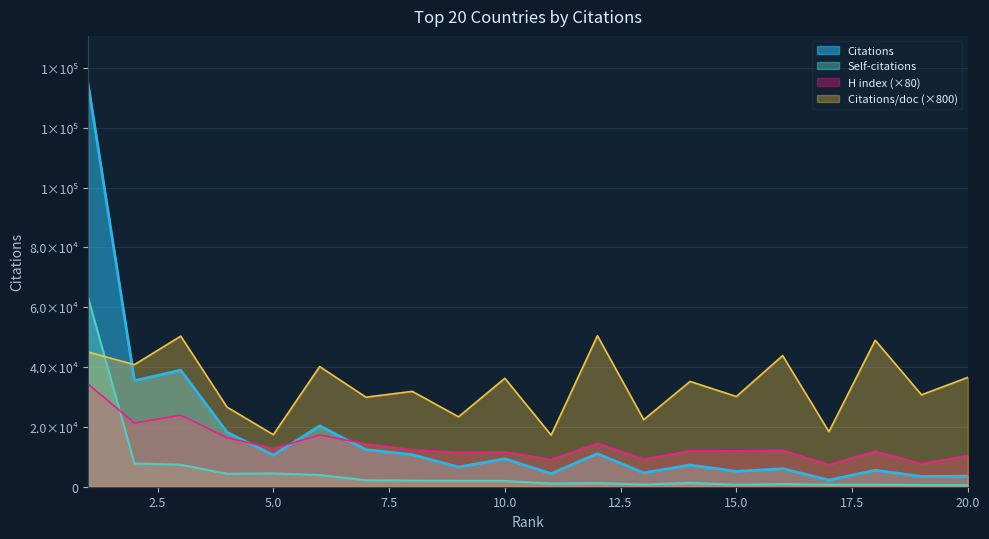

How many data points in Citations per document are less than 35208?

10